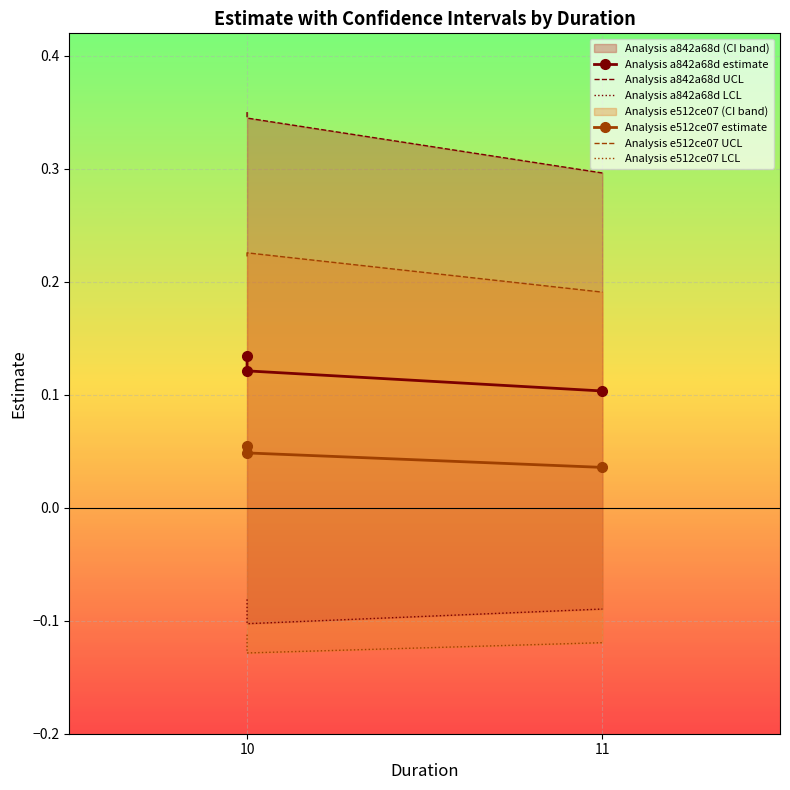

Between 11 and 10, which is larger?

10